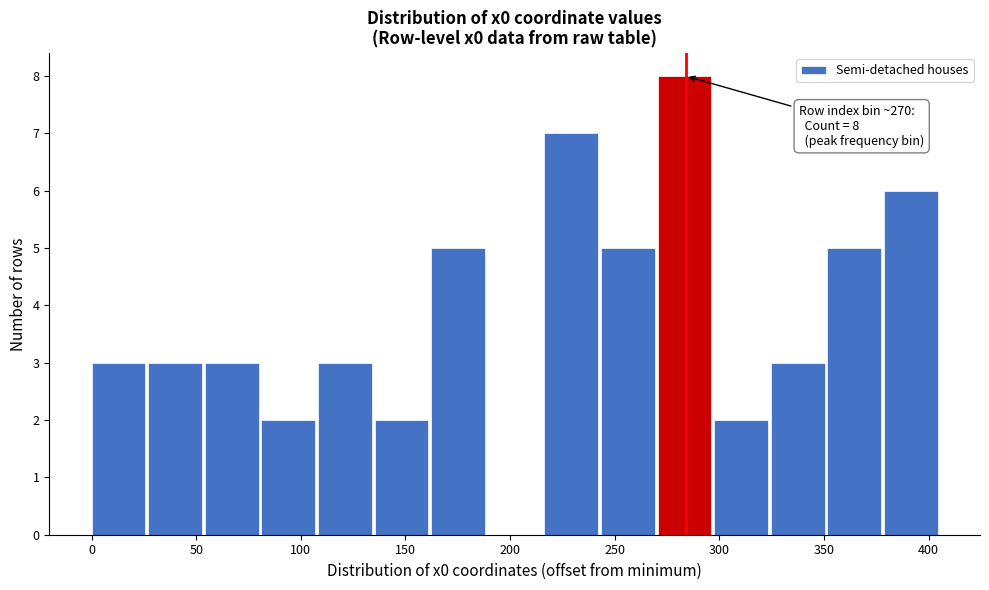

Over which range of the x-axis is the bar tallest?

270 to 300